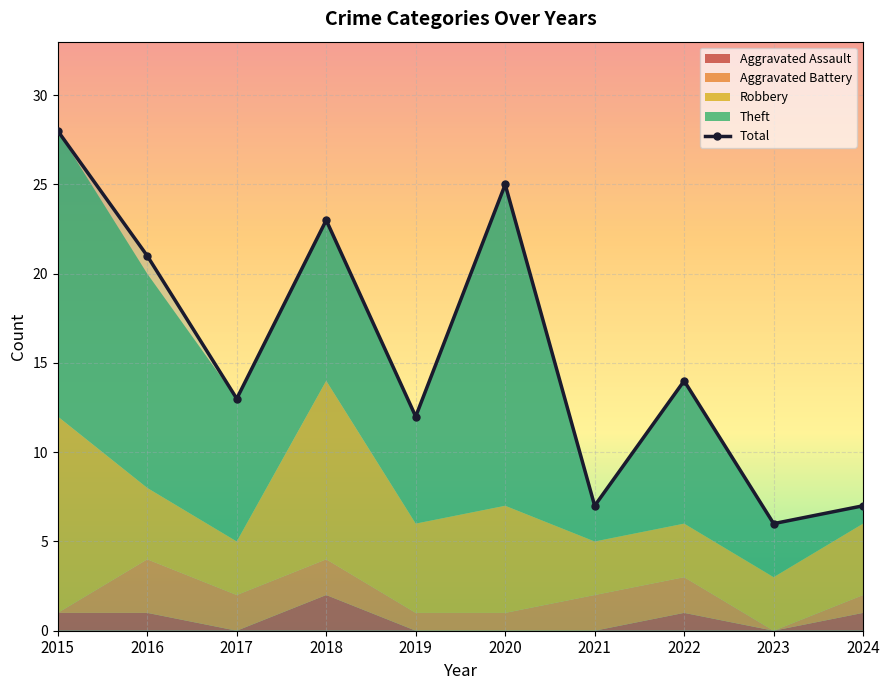

What is the change in value from 2020 to 2022?

-11